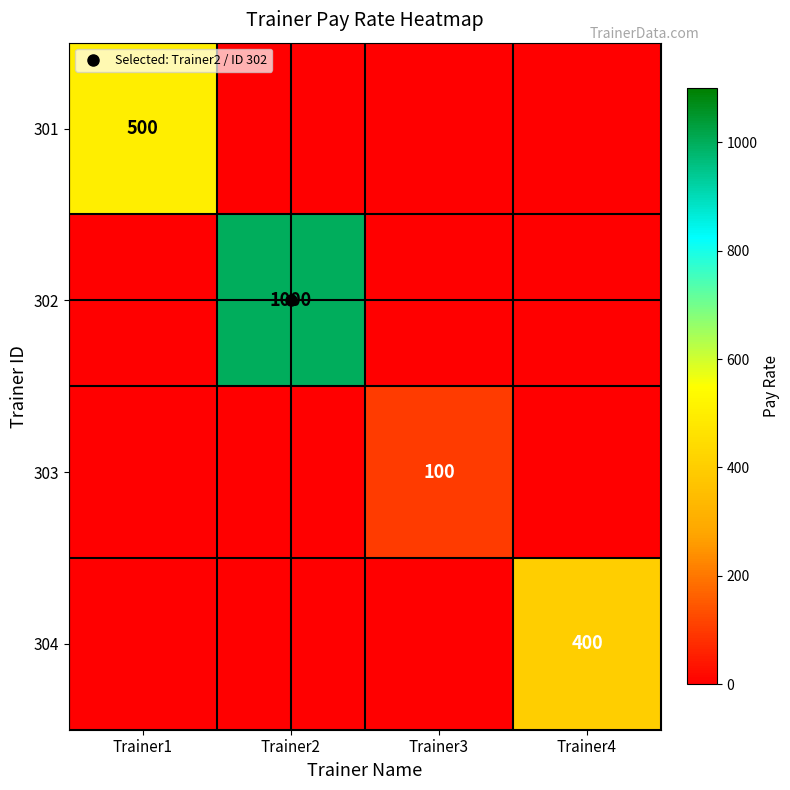

Which category has the highest value across all series?

Trainer2